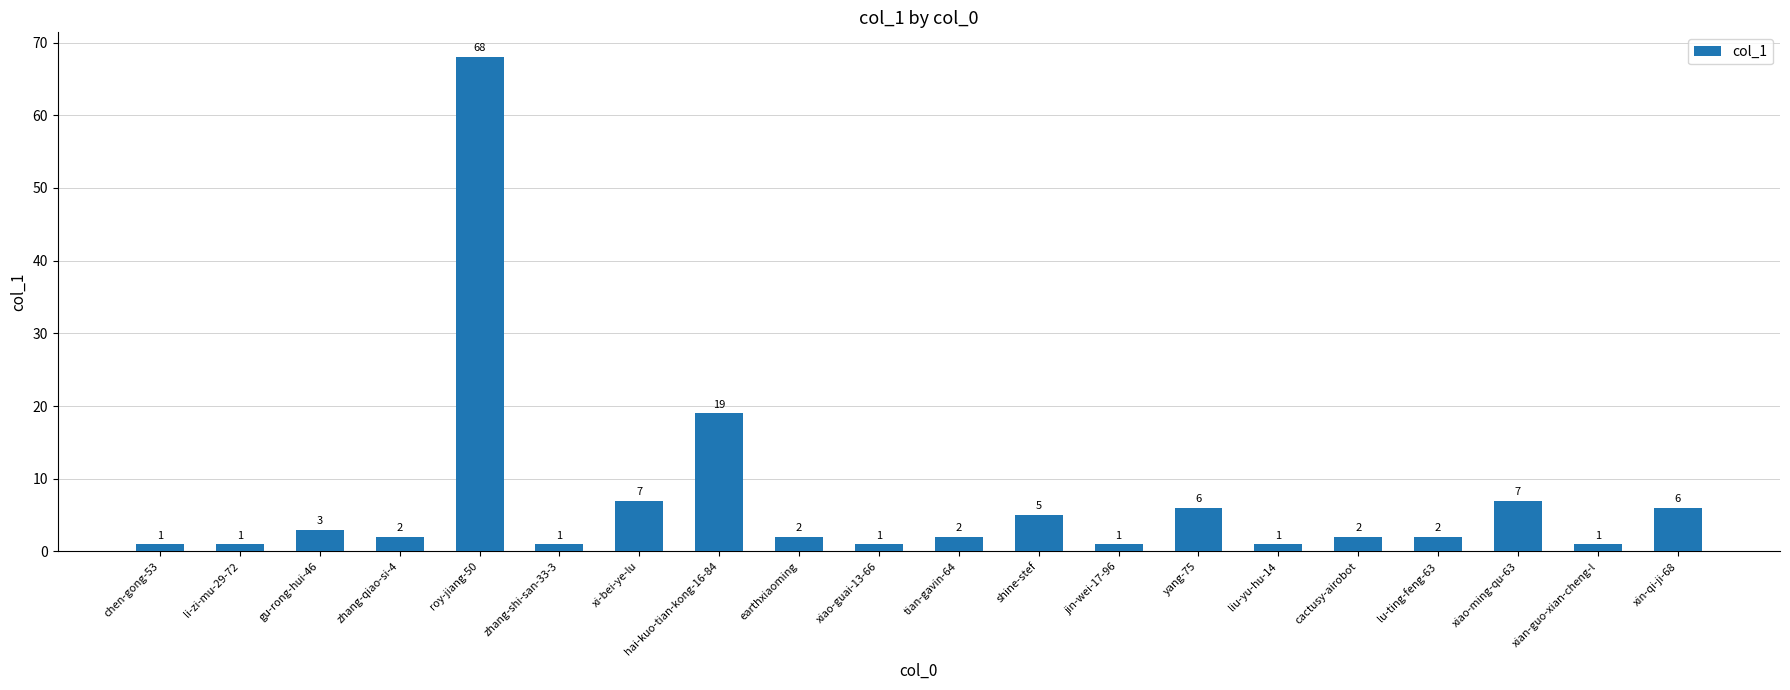

Reading left to right, what are all the values shown in this chart?

chen-gong-53=1	li-zi-mu-29-72=1	gu-rong-hui-46=3	zhang-qiao-si-4=2	roy-jiang-50=68	zhang-shi-san-33-3=1	xi-bei-ye-lu=7	hai-kuo-tian-kong-16-84=19	earthxiaoming=2	xiao-guai-13-66=1	tian-gavin-64=2	shine-stef=5	jin-wei-17-96=1	yang-75=6	liu-yu-hu-14=1	cactusy-airobot=2	lu-ting-feng-63=2	xiao-ming-qu-63=7	xian-guo-xian-cheng-l=1	xin-qi-ji-68=6